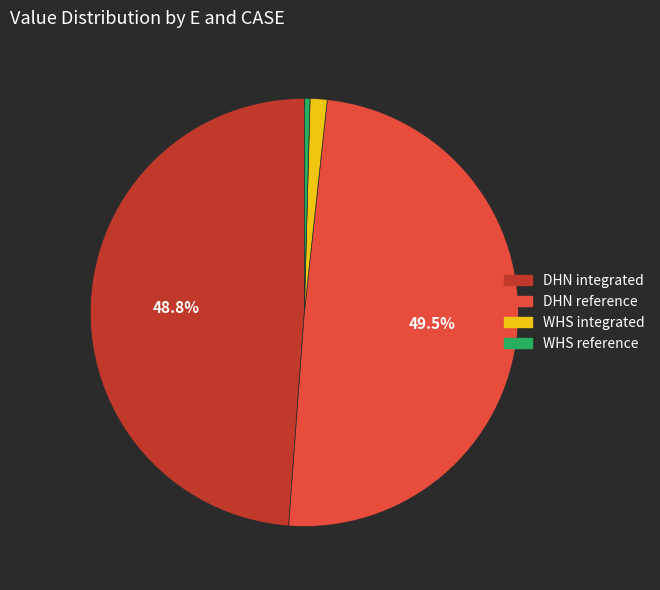

How many slices are in this pie chart?

4